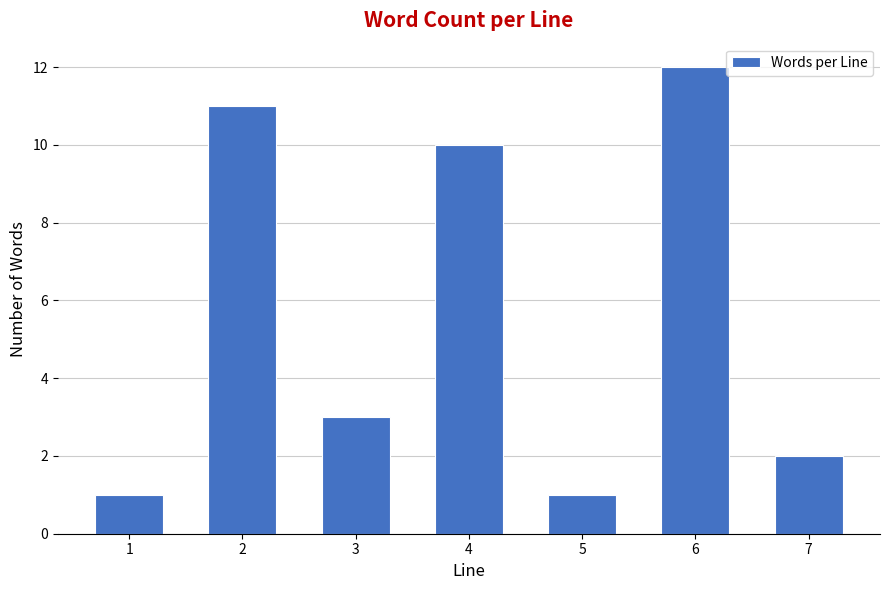

Reading right to left, list all the values displayed in this chart.

2	12	1	10	3	11	1